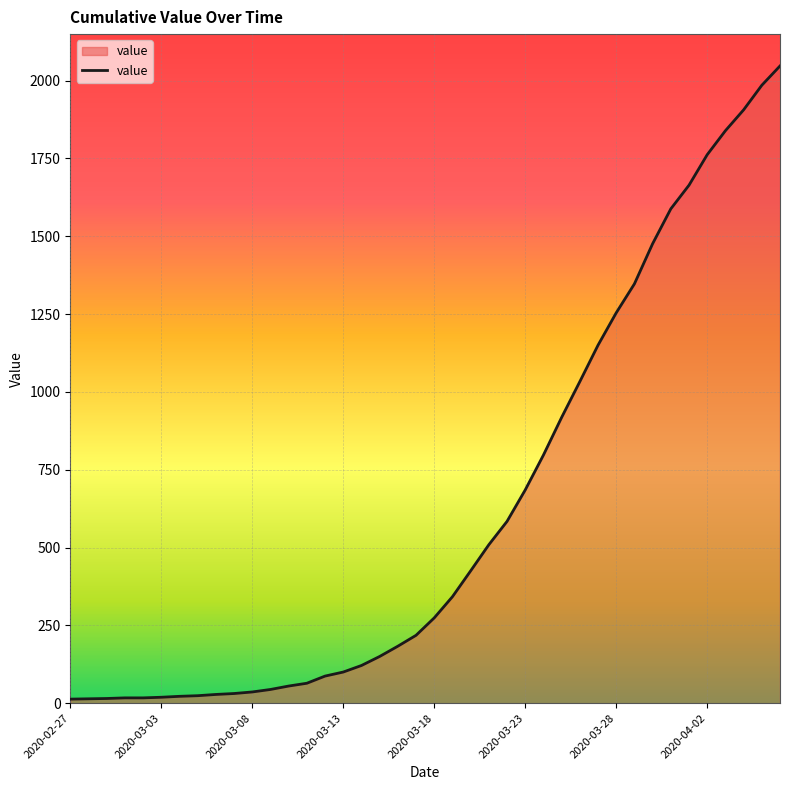

What is the maximum value shown in the chart?

2047